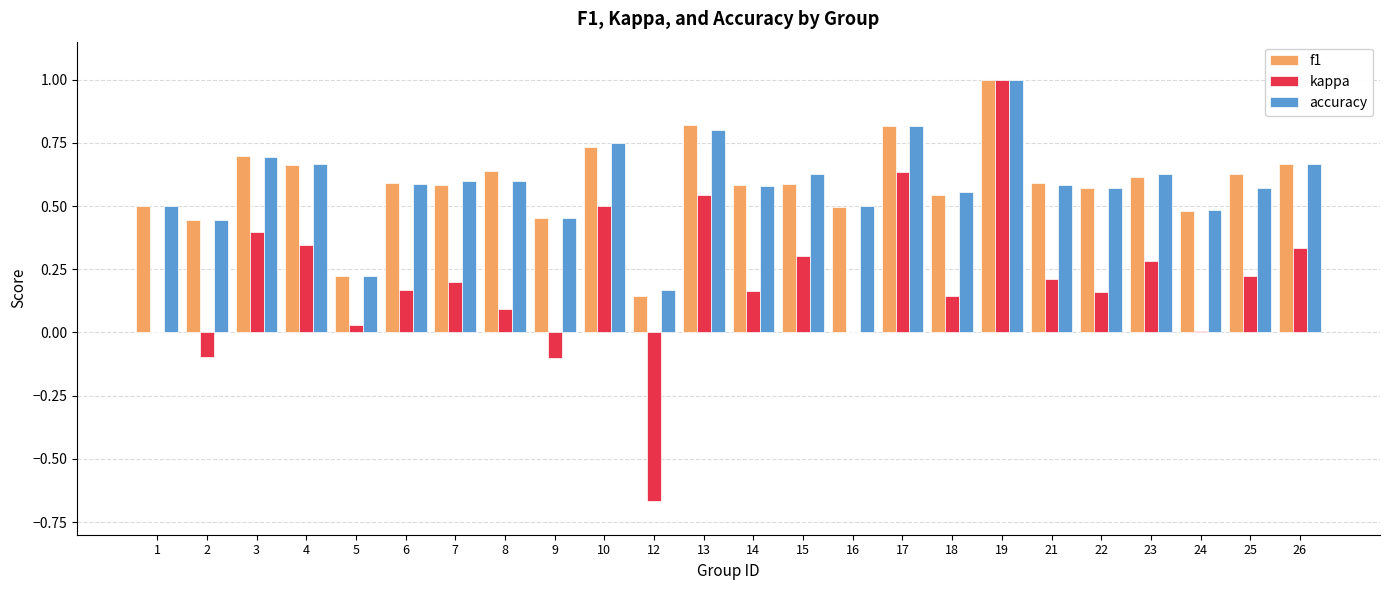

What is the maximum value shown in the chart?

1.0